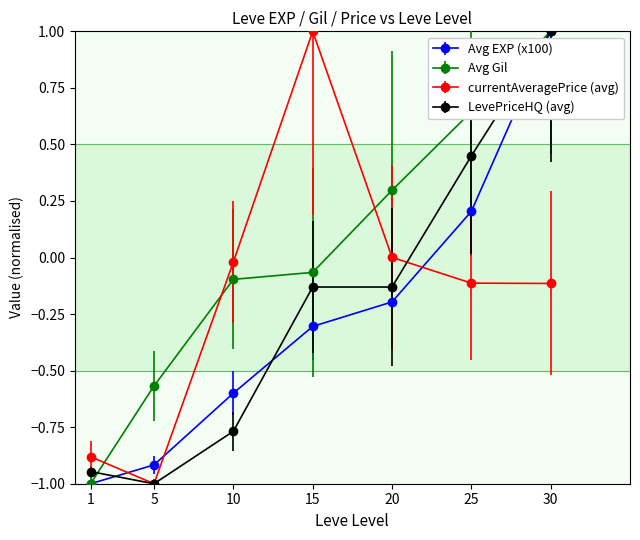

Where do LevePriceHQ (avg) and Avg Gil first cross each other?

1 and 5